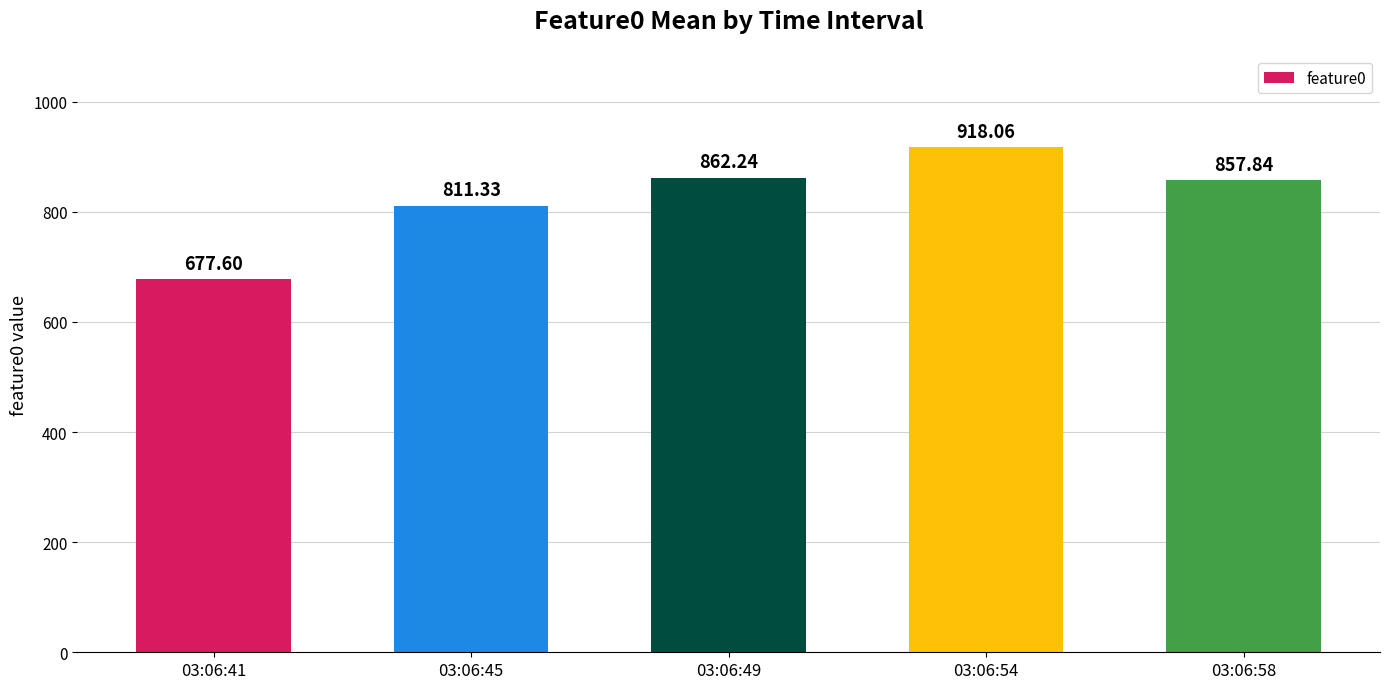

Reading right to left, list all the values displayed in this chart.

857.8	918.1	862.2	811.3	677.6